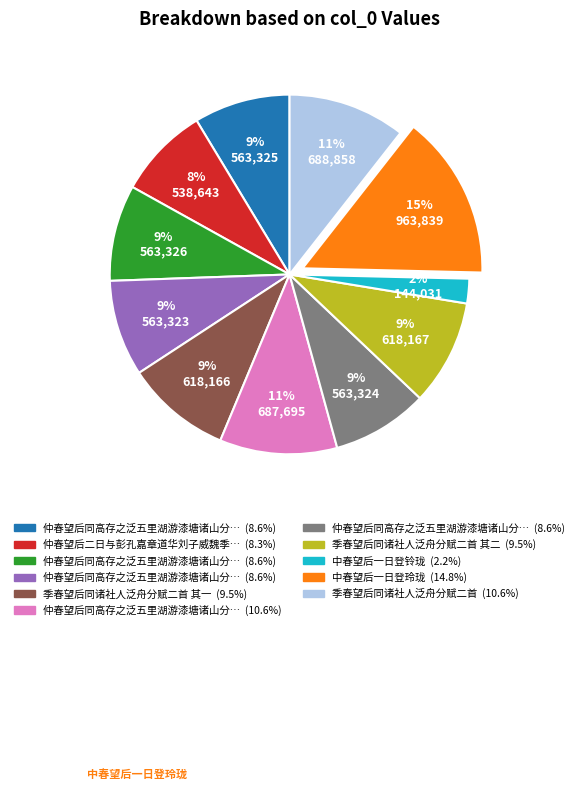

Is there any slice that represents more than half of the pie?

No